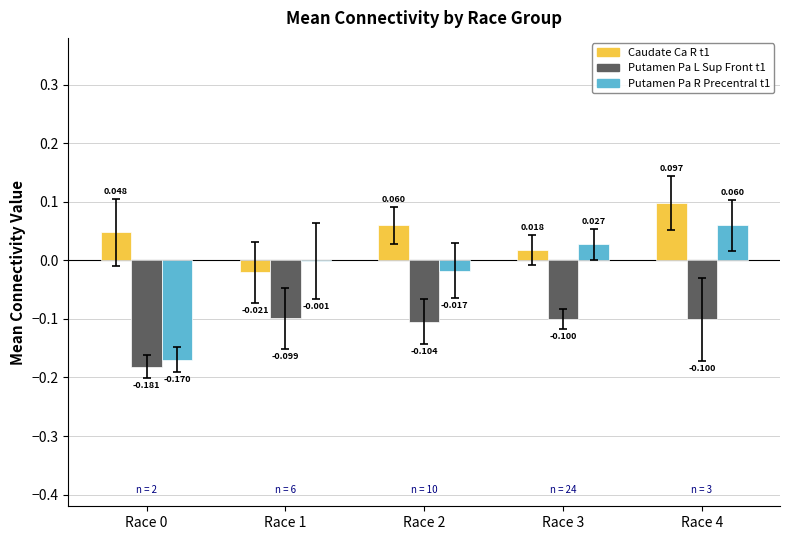

Is the value of Putamen Pa R Precentral t1 at Race 4 greater than the value of Caudate Ca R t1 at Race 3?

Yes